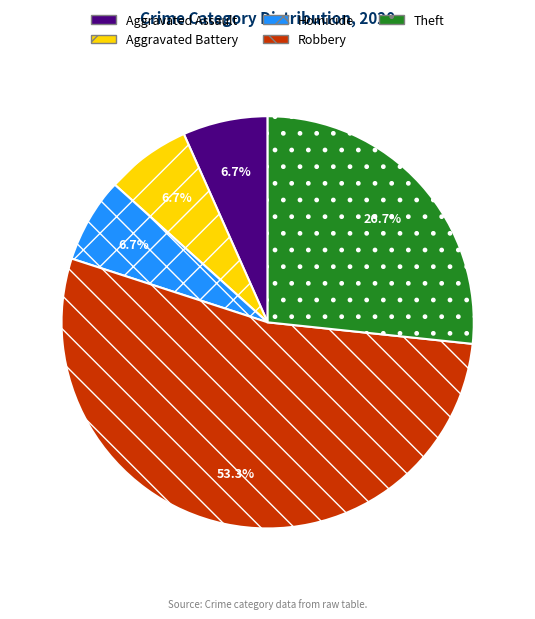

Is it true that Theft is 27% of the pie?

True